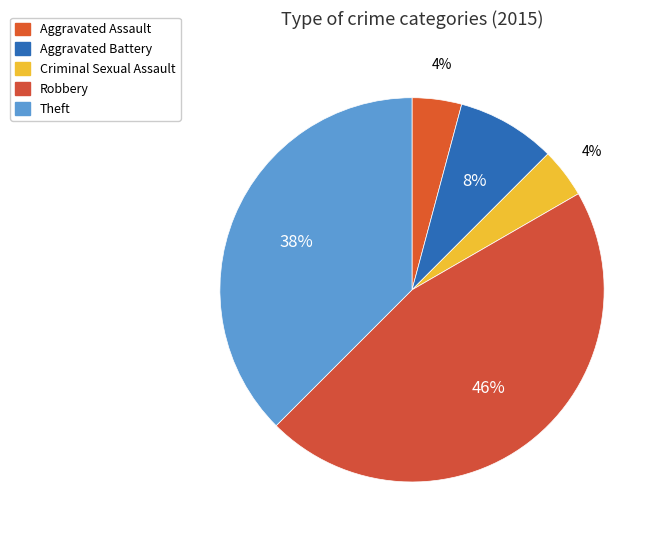

Rank the categories by value from highest to lowest.

Robbery, Theft, Aggravated Battery, Aggravated Assault, Criminal Sexual Assault